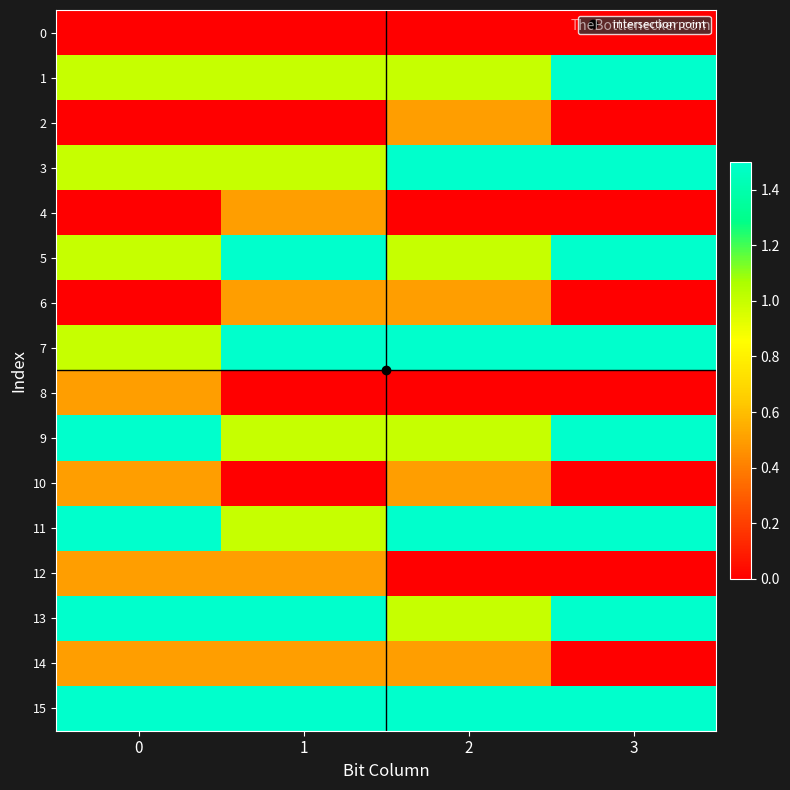

Rank the series at 3 from highest to lowest value.

1, 3, 5, 7, 9, 11, 13, 15, 0, 2, 4, 6, 8, 10, 12, 14